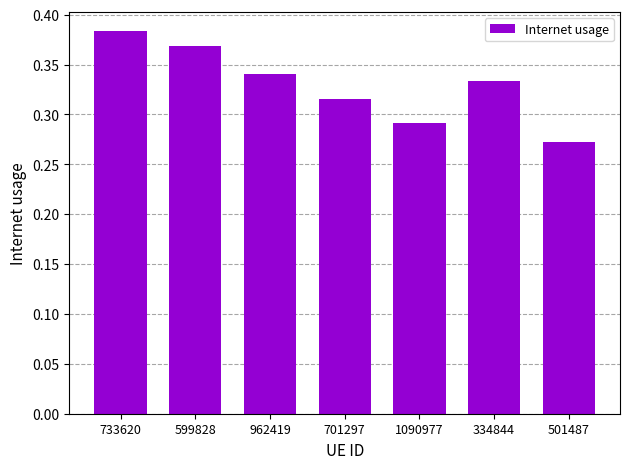

Which category has the lowest value across all series?

501487